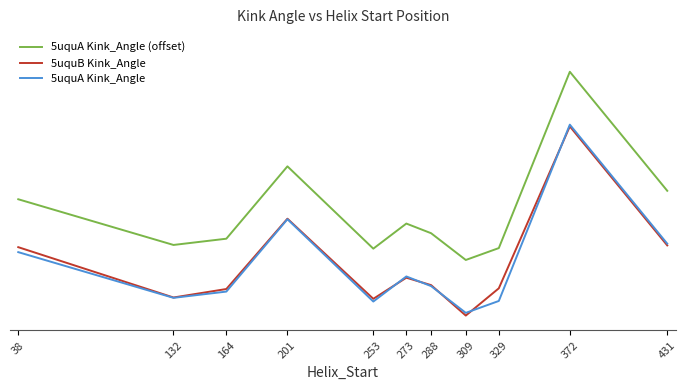

What is the total value across all series at 38?

95.8